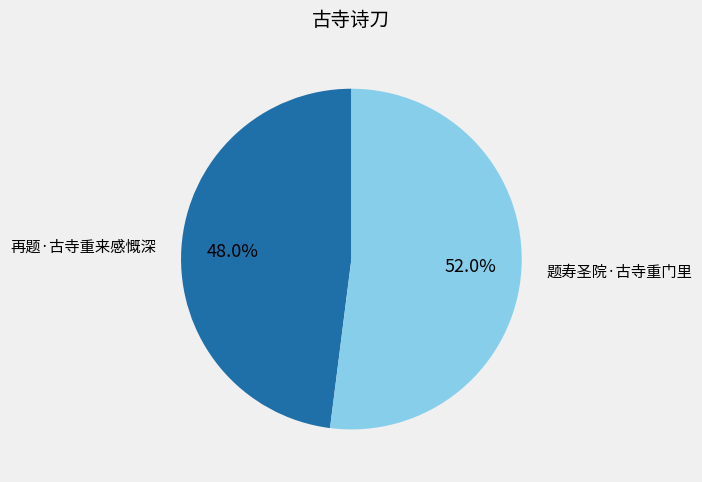

To the nearest percent, what is the combined percentage of 再题·古寺重来感慨深 and 题寿圣院·古寺重门里?

100%